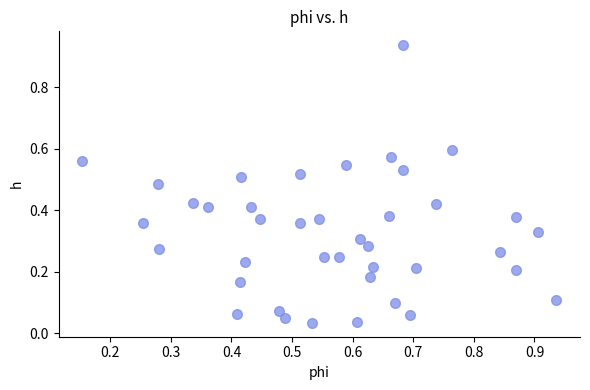

What is the range of X values (max minus min)?

0.8